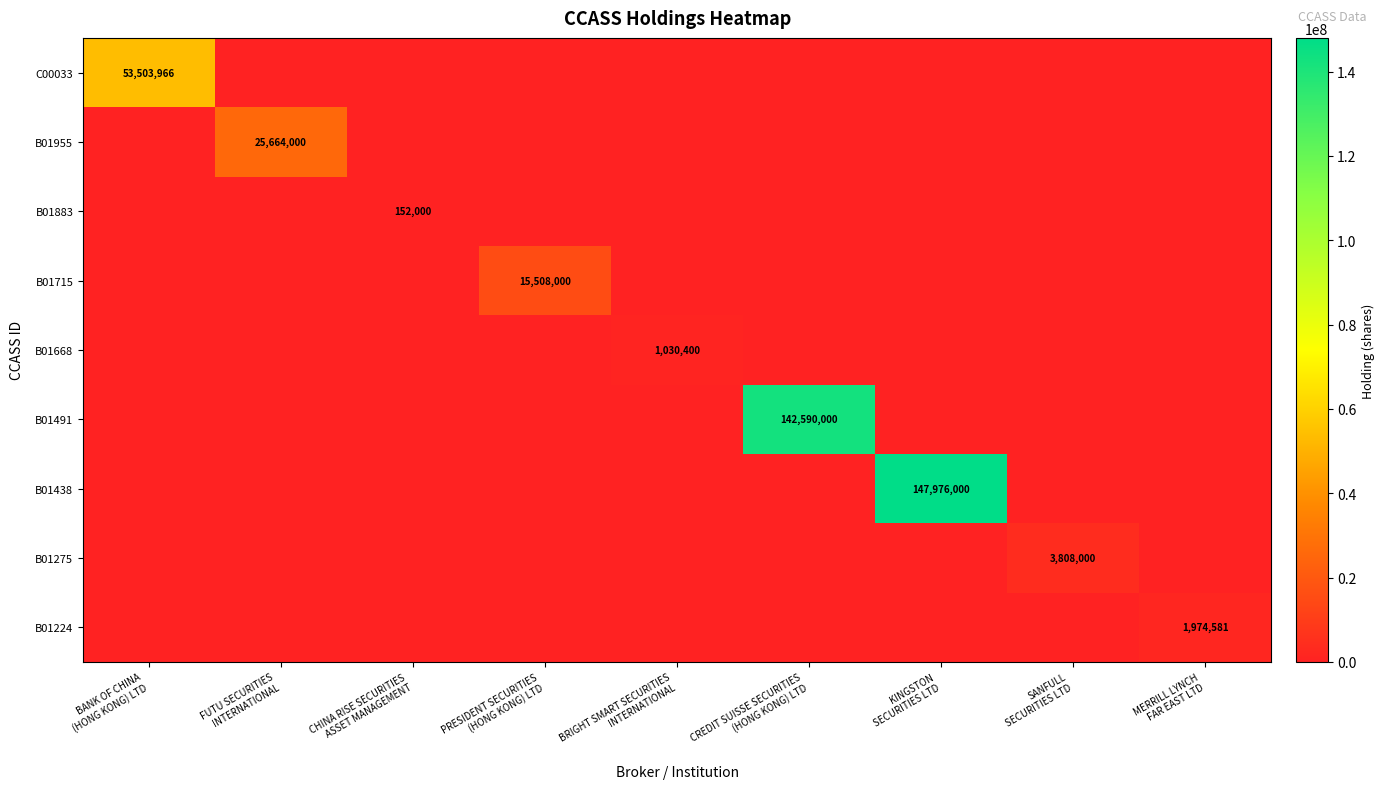

True or false: B01955 has a value of 0 at CREDIT SUISSE SECURITIES (HONG KONG) LTD.

True